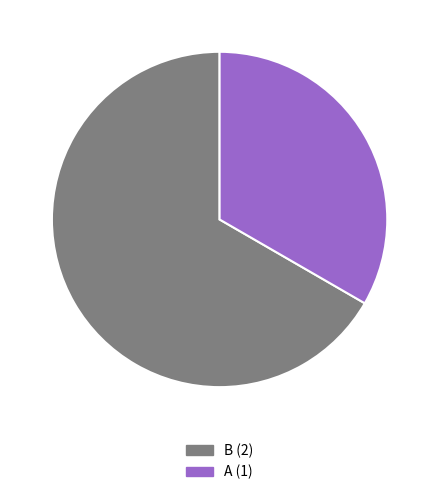

What is the majority slice?

B